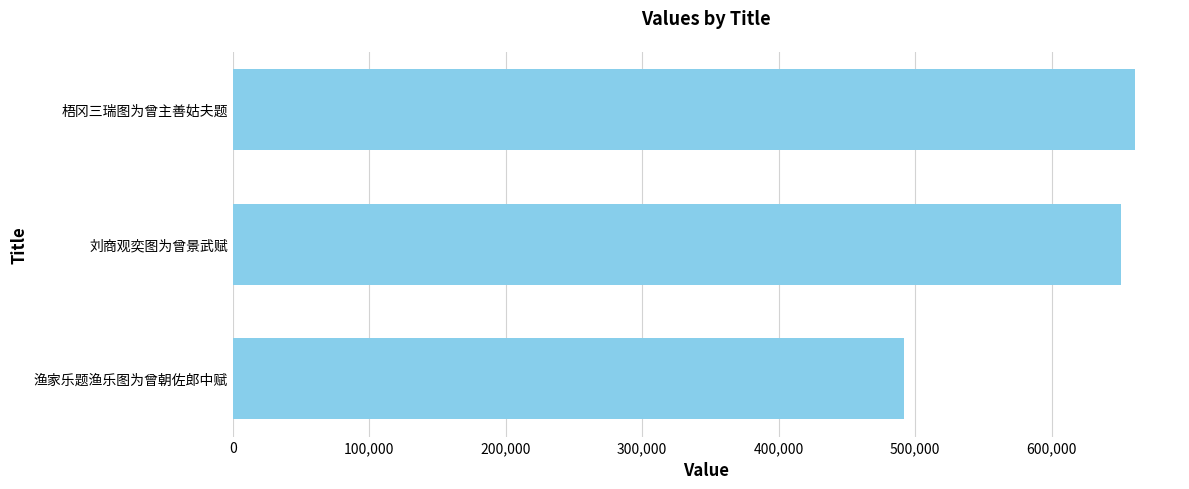

List the labels in order of value, largest first.

梧冈三瑞图为曾主善姑夫题, 刘商观奕图为曾景武赋, 渔家乐题渔乐图为曾朝佐郎中赋